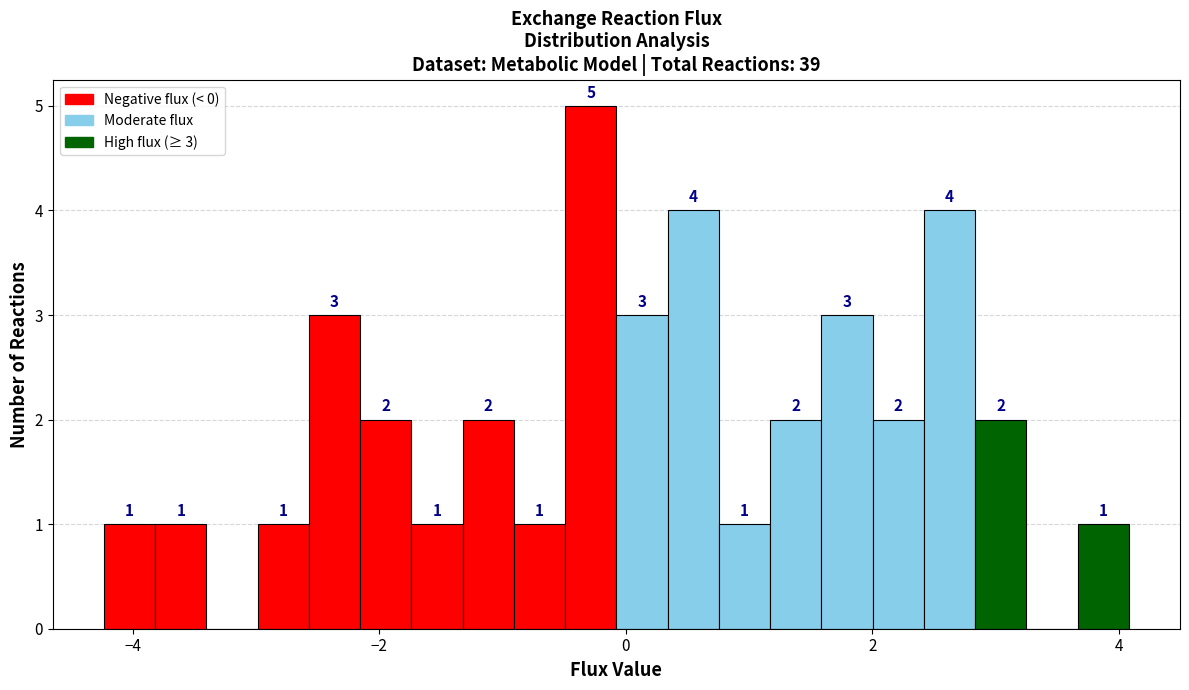

Around what value on the x-axis is the tallest bar? Give the approximate position of its centre, as read against the axis.

-0.2